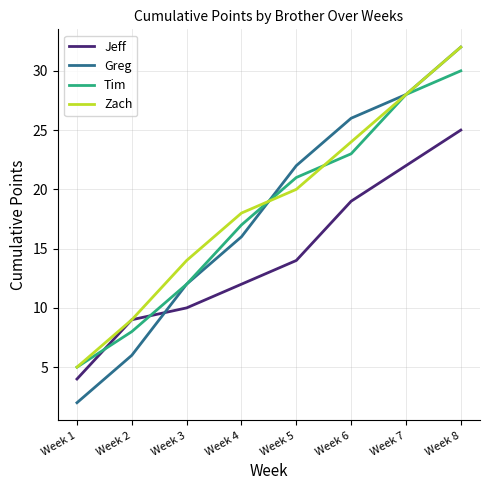

How many times do Greg and Jeff cross each other?

1